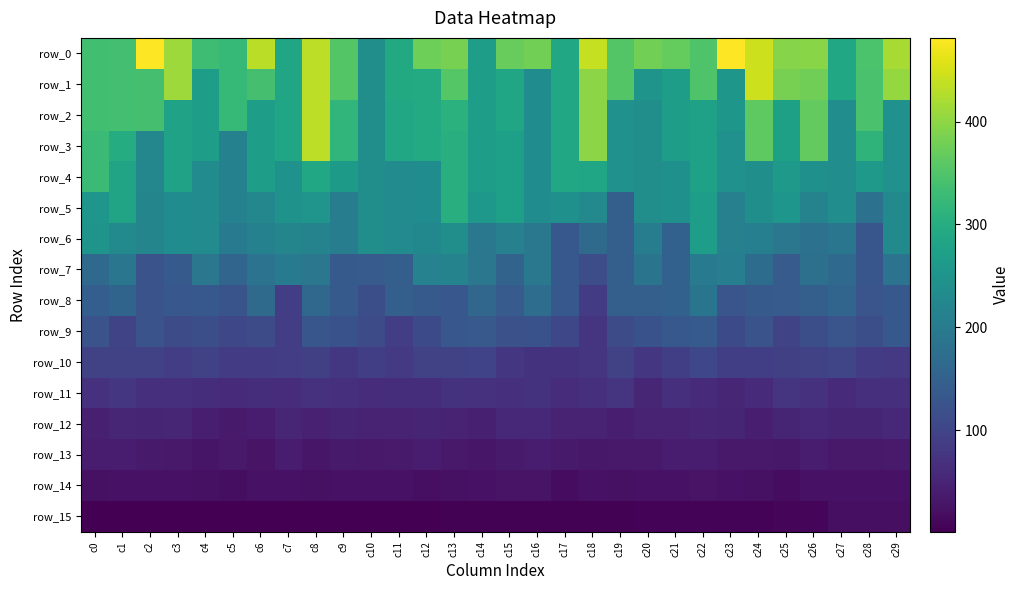

What is the difference between the maximum and second lowest values in the row_11 series?

24.3